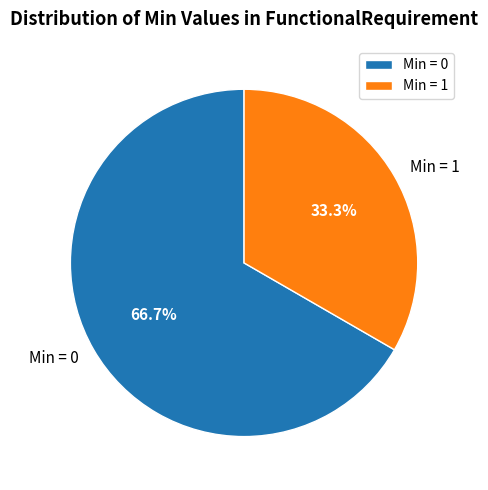

Which slice is the largest?

Min = 0